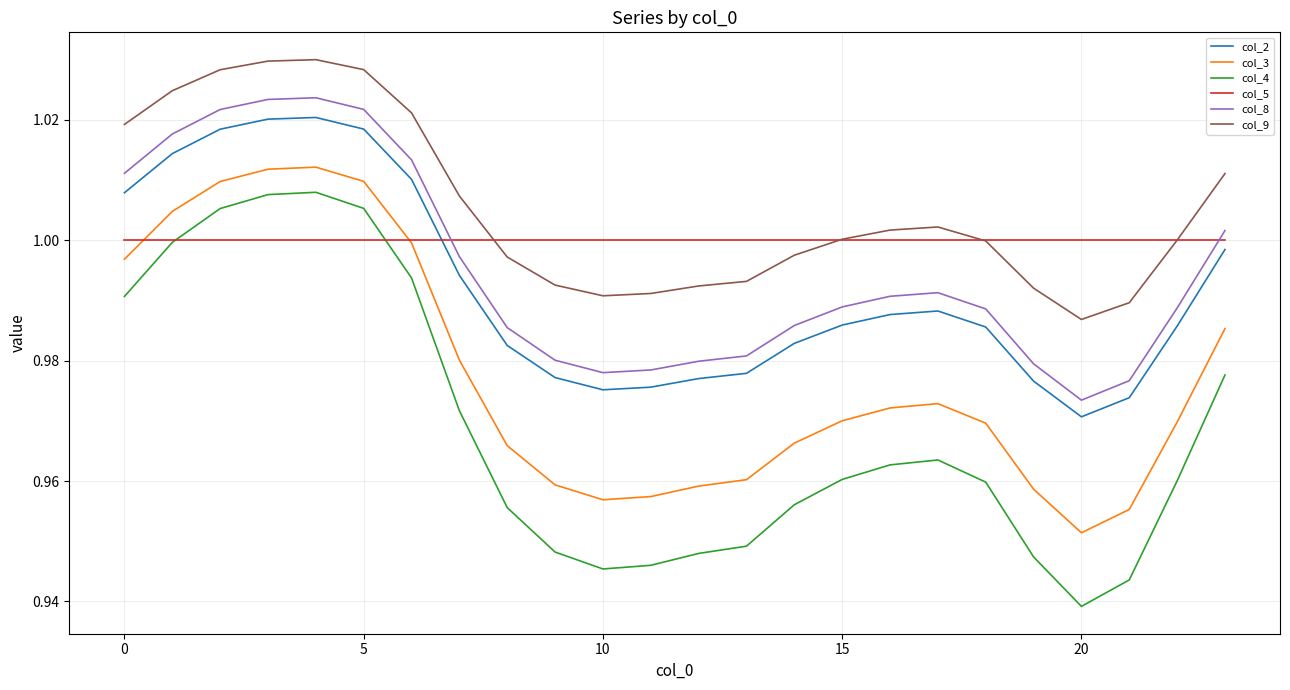

What is the sum of all col_3 values?

23.5